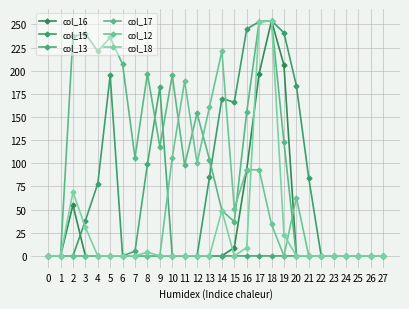

At which label does col_12 reach its peak?

14